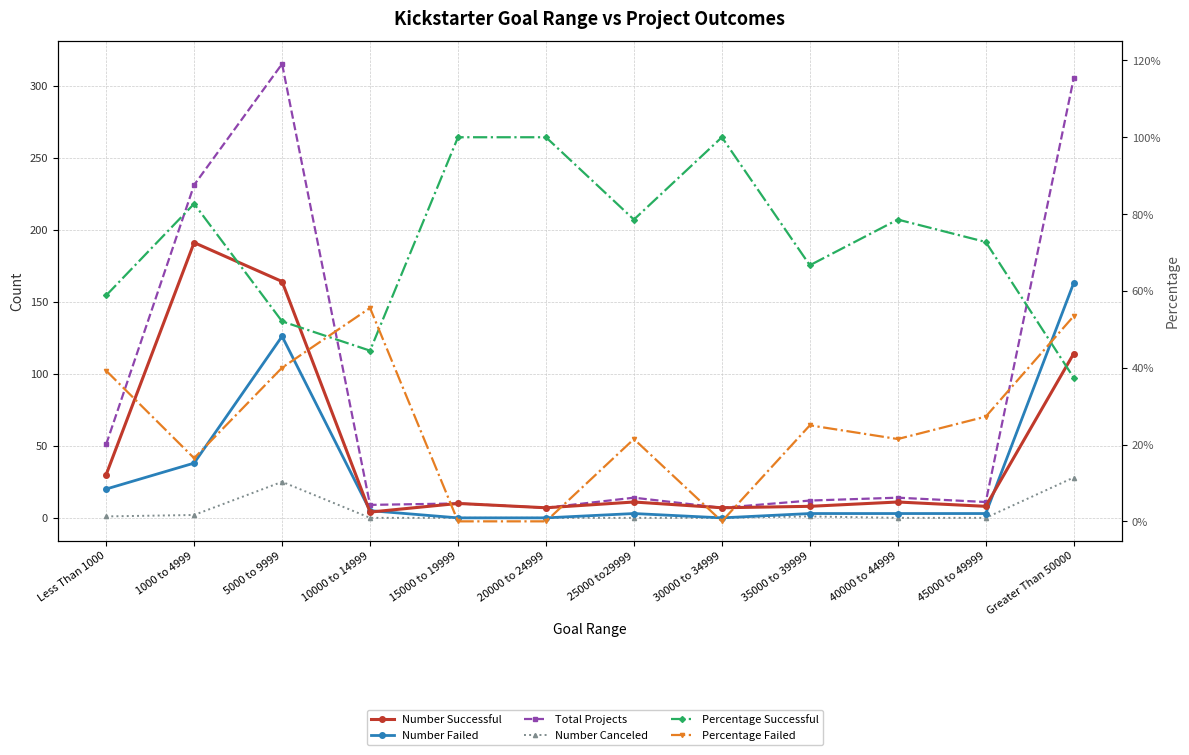

Which series has the widest spread of values?

Total Projects